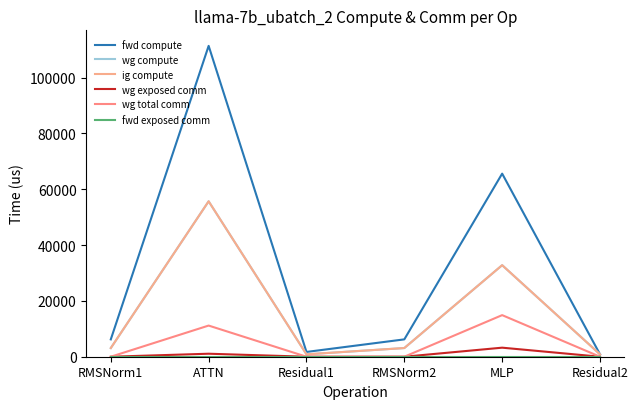

What position from the right is RMSNorm2?

3